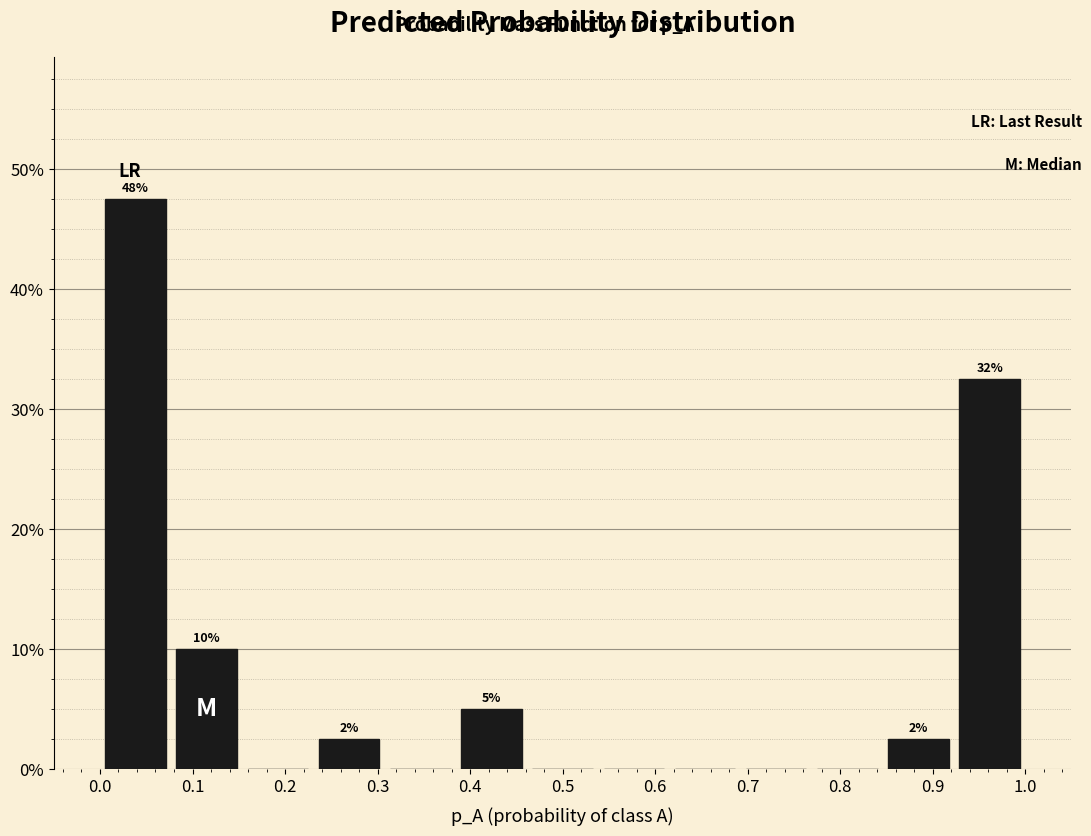

Over which range of the x-axis is the bar tallest?

0.00 to 0.08